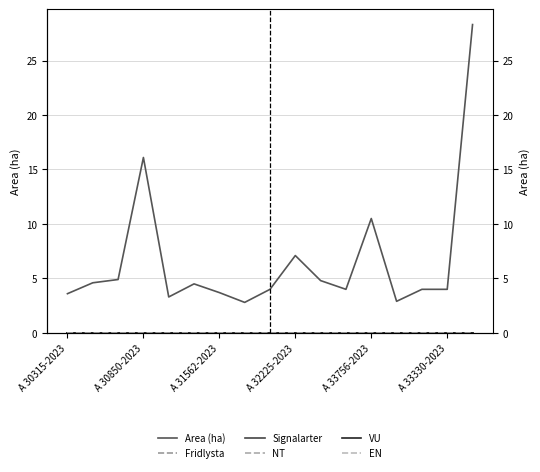

True or false: EN and VU cross at least once.

False